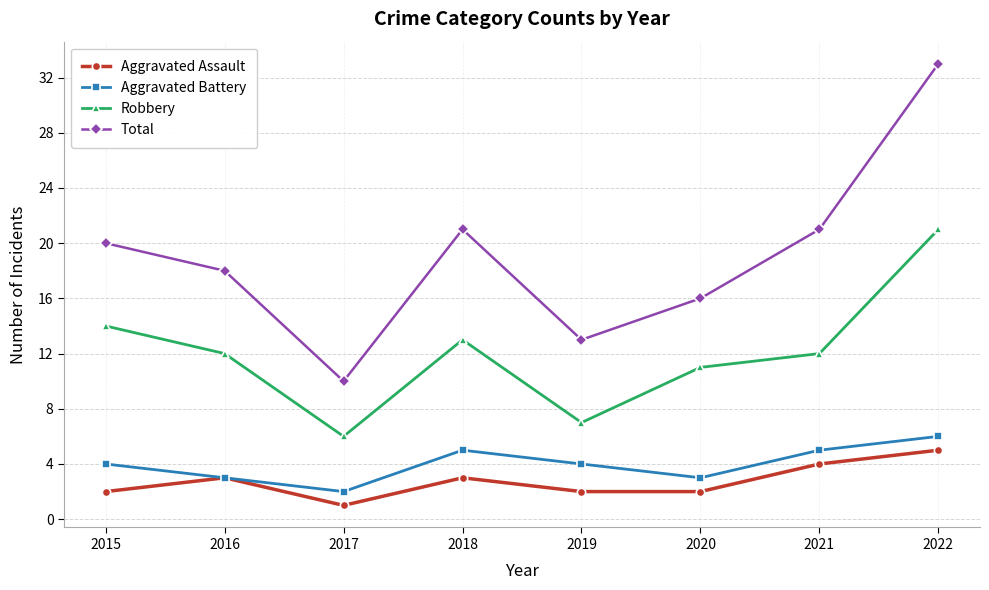

Count the number of categories in the chart.

8